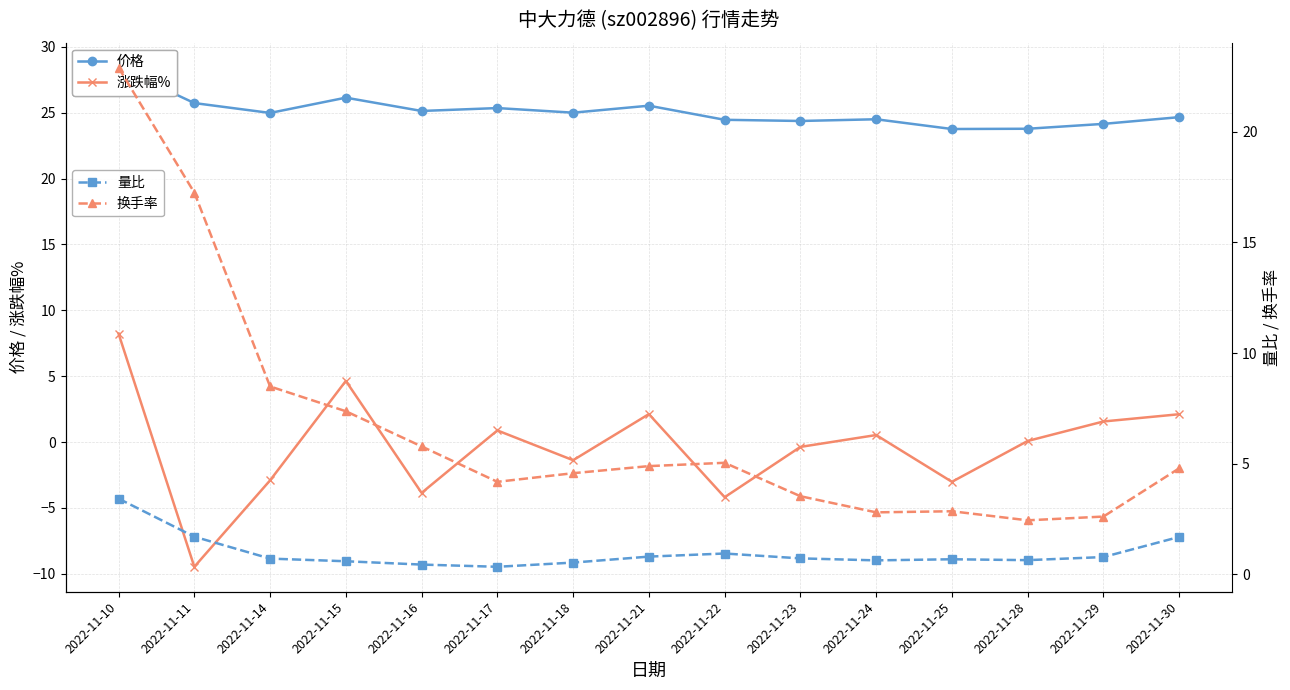

Which label corresponds to the smallest value in the chart?

2022-11-11